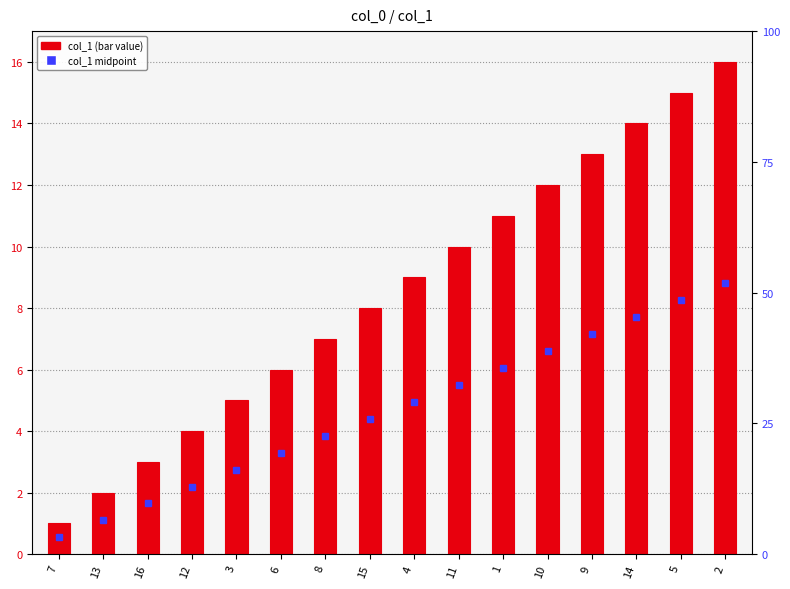

Rank the categories by value from lowest to highest.

7, 13, 16, 12, 3, 6, 8, 15, 4, 11, 1, 10, 9, 14, 5, 2